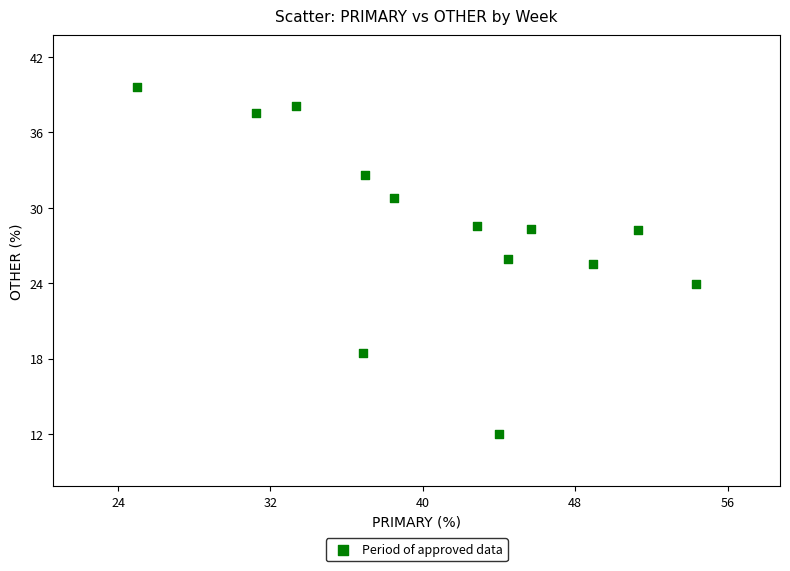

What Y value in the scatter plot is closest to 25?

25.5